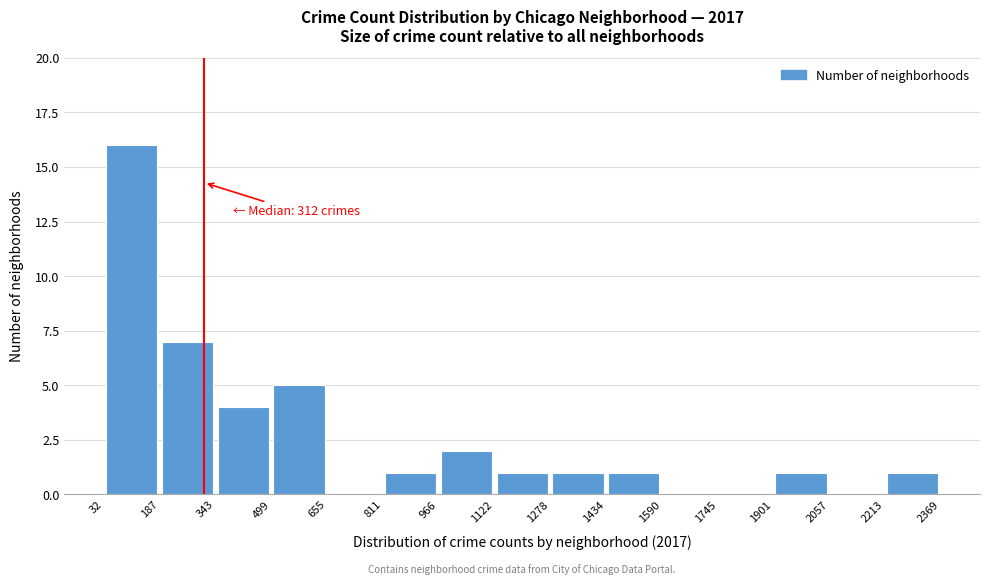

Which range on the x-axis has the tallest bar?

32 to 187